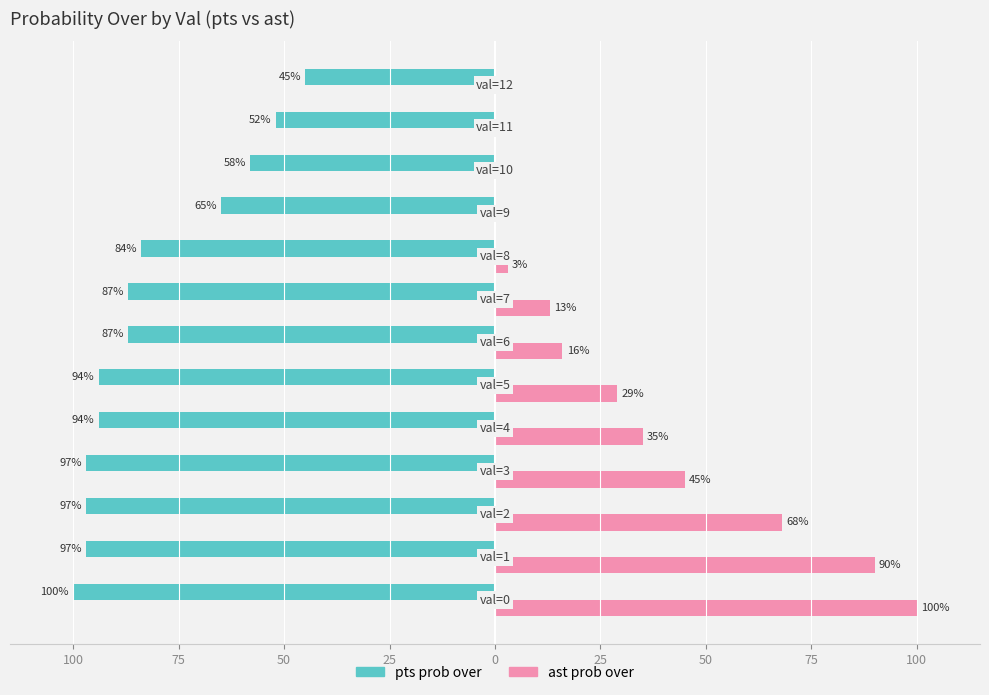

What are all the series names shown in the legend?

pts prob over, ast prob over